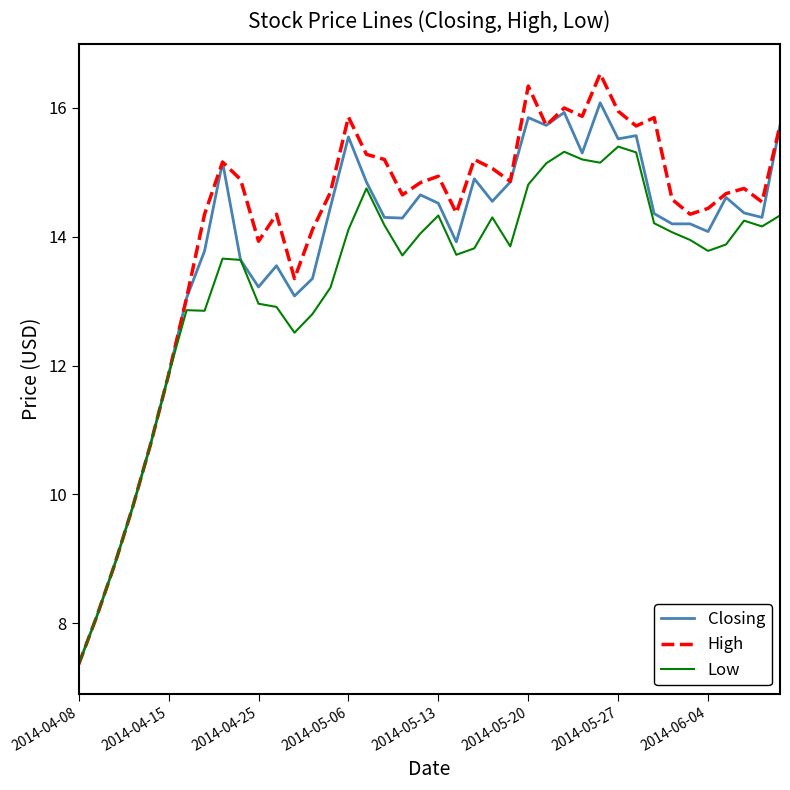

Which series has the largest total across all categories?

High